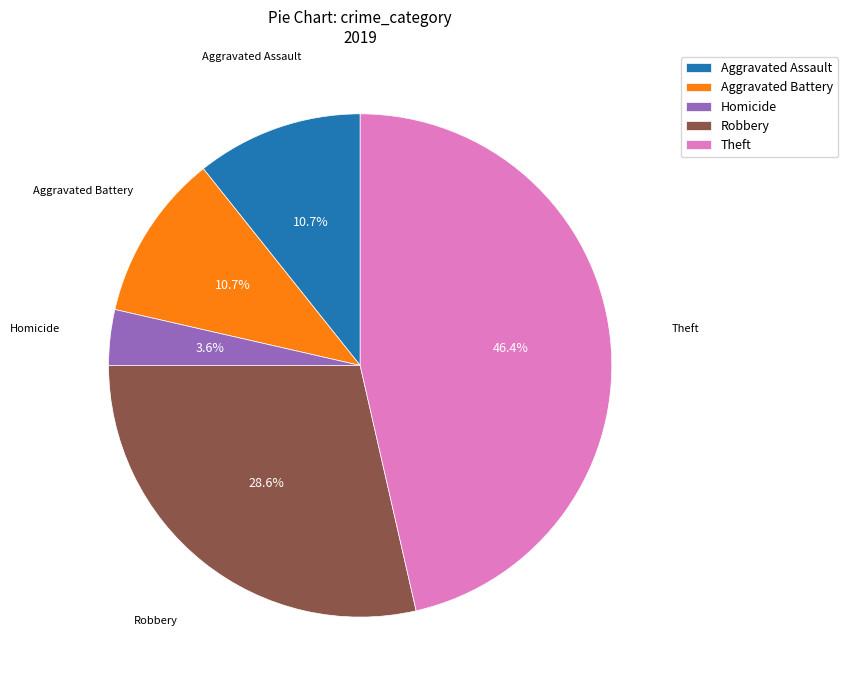

Which slice is the largest?

Theft